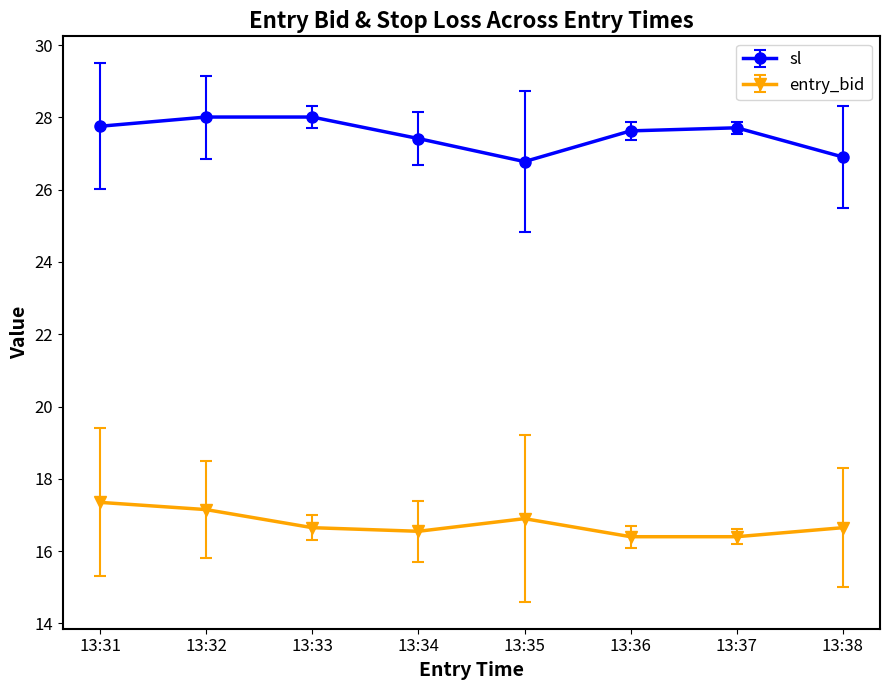

What is the greatest value displayed?

28.0